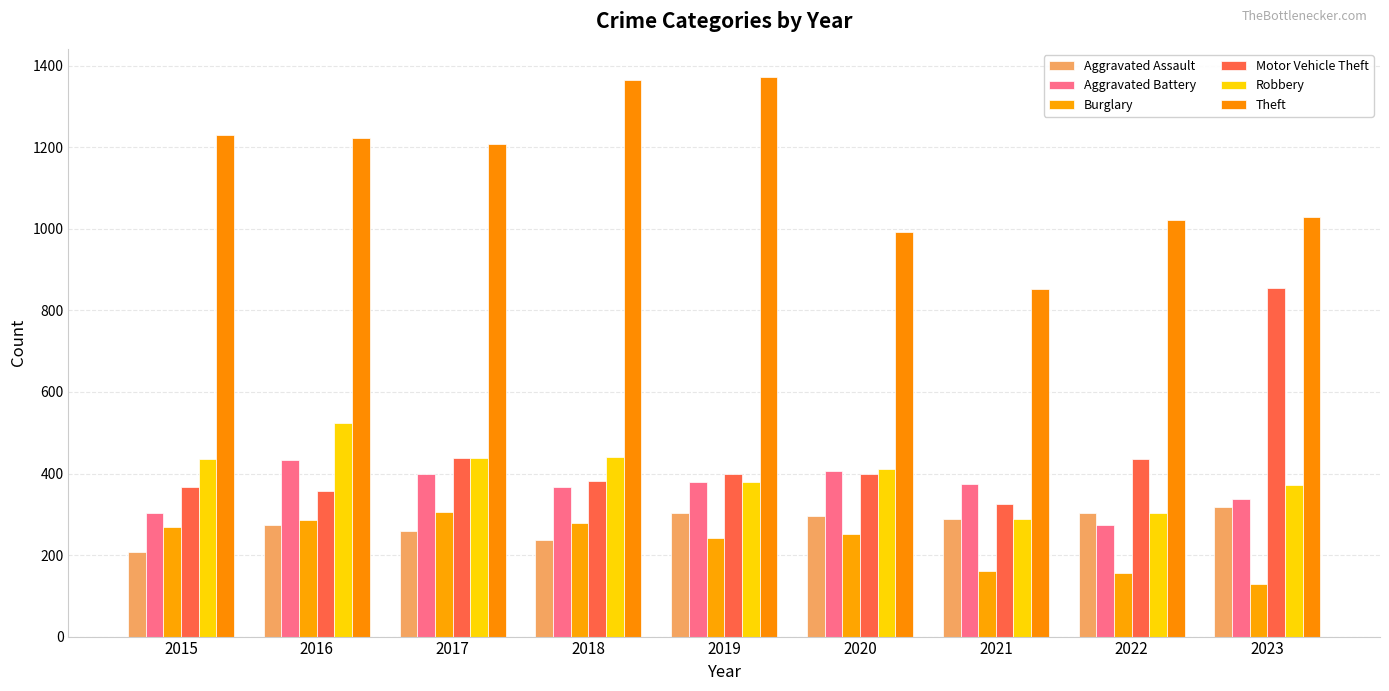

At which category is the sum across all series the highest?

2016